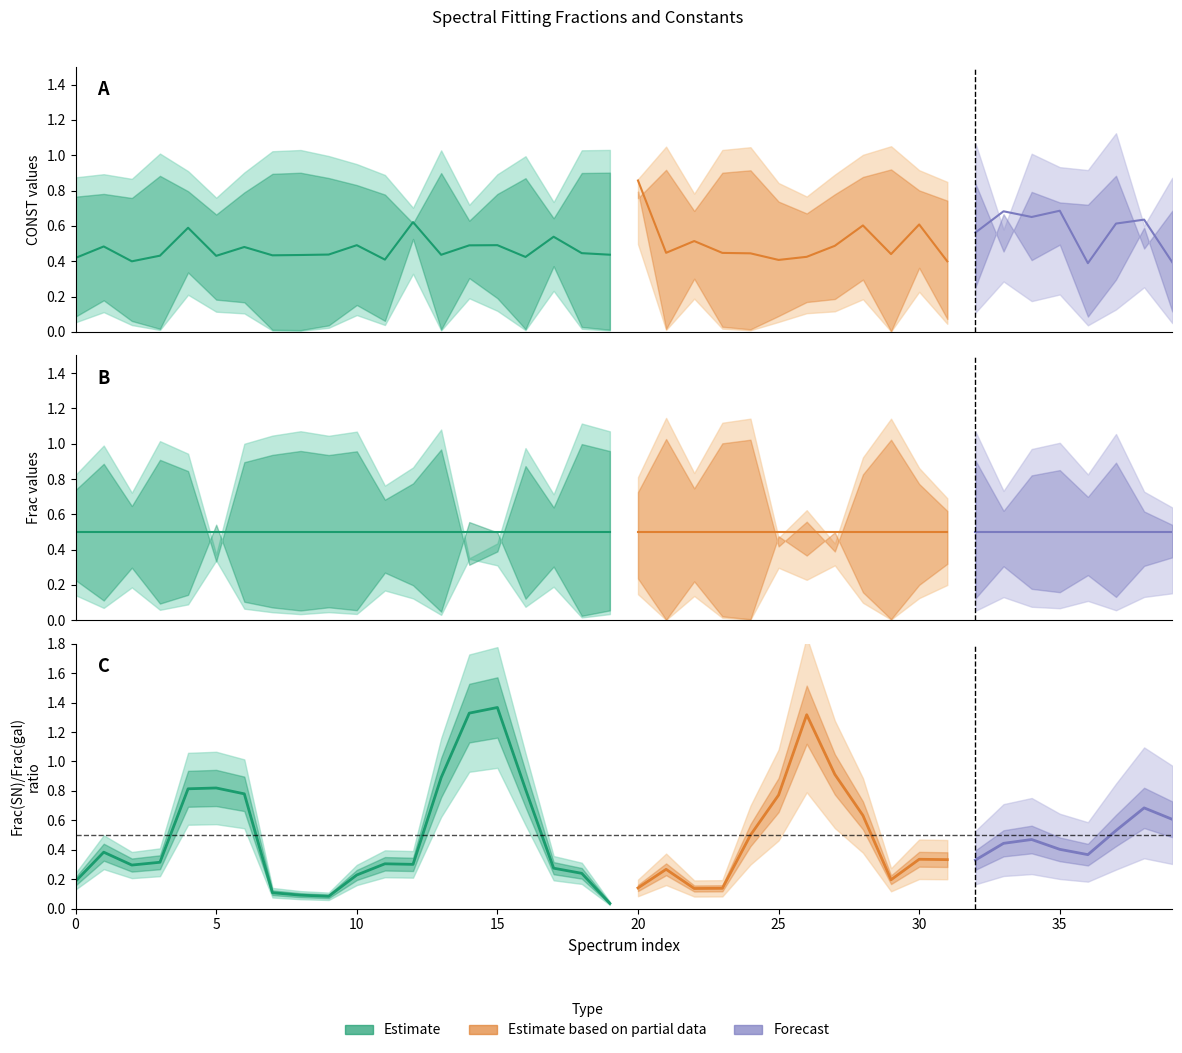

At how many categories does at least one series exceed 0?

40